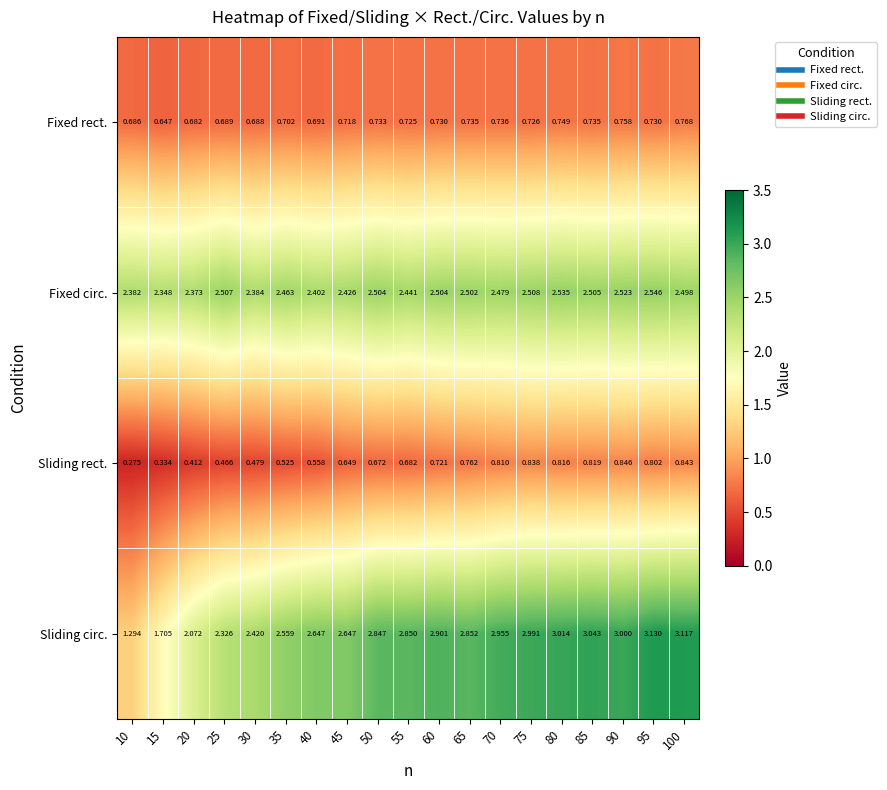

Between 20 and 30, which series saw the biggest shift?

Sliding circ.